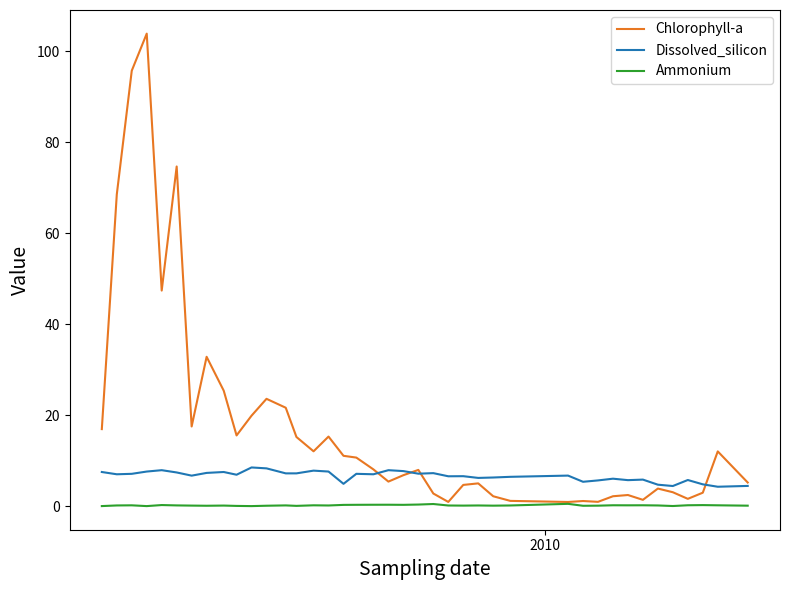

True or false: Ammonium and Dissolved_silicon intersect in this chart.

False